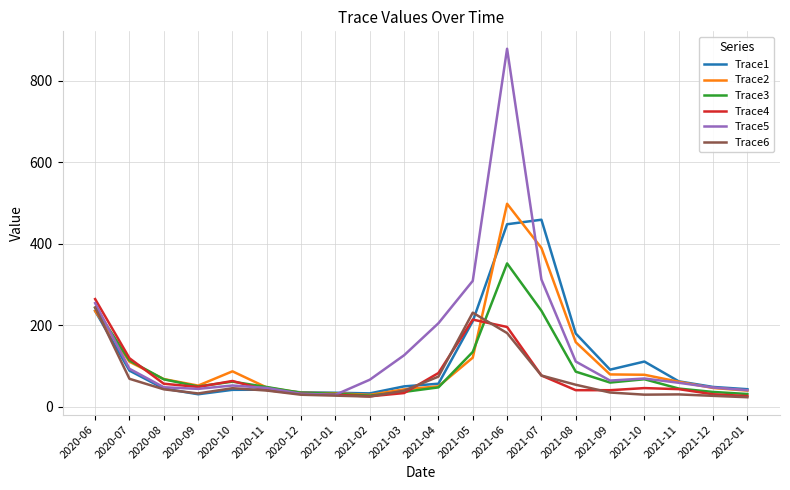

What is the difference between the highest and lowest values at 2021-06?

697.1